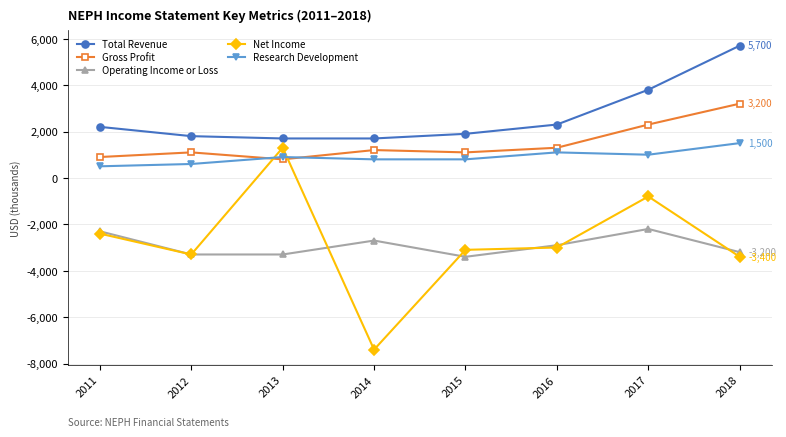

True or false: Net Income and Total Revenue cross at least once.

False